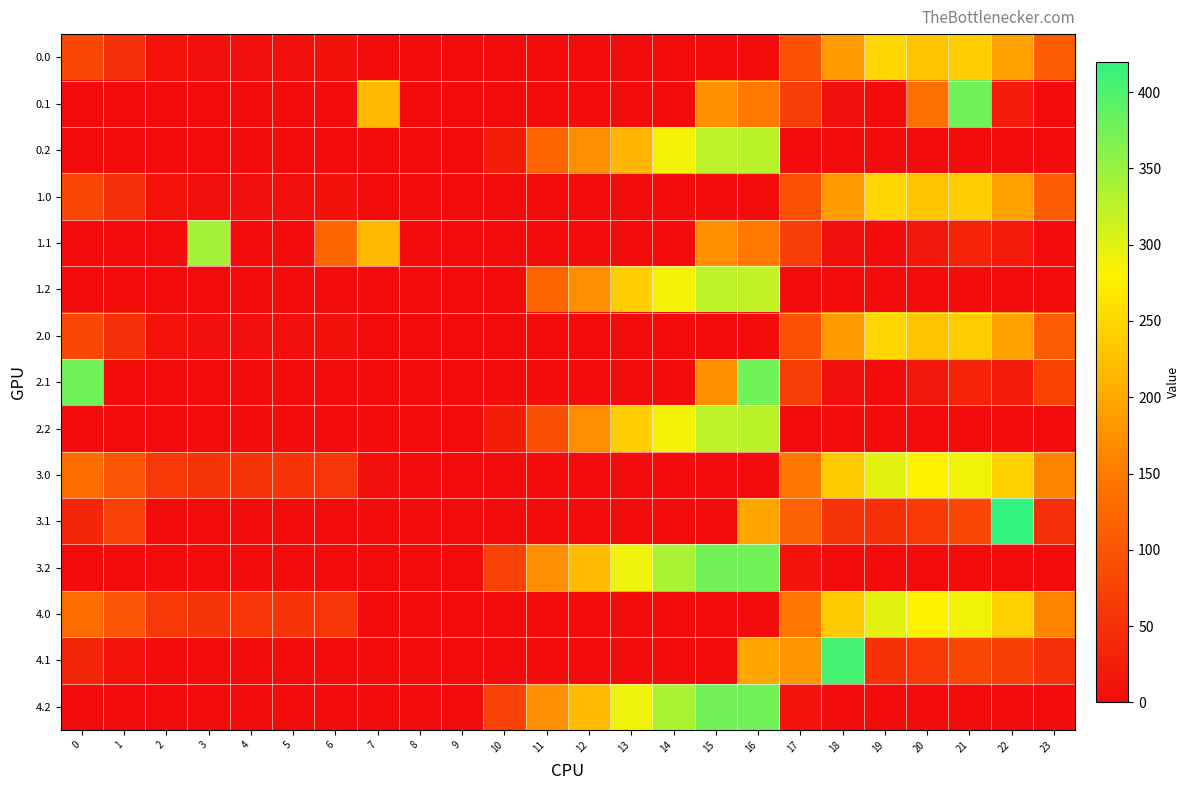

Reading left to right, extract all data points from this chart.

0.0: 0=82.0	1=49.5	2=10.3	3=4.4	4=4.9	5=3.8	6=8.0	7=0.0	8=0.0	9=0.0	10=0.0	11=0.0	12=0.0	13=0.0	14=0.0	15=0.0	16=0.0	17=96.4	18=186.7	19=249.2	20=229.9	21=238.4	22=192.3	23=111.3
0.1: 0=0.0	1=0.0	2=0.0	3=0.0	4=0.0	5=0.0	6=0.0	7=217.1	8=0.0	9=0.0	10=0.0	11=0.0	12=0.0	13=0.0	14=0.0	15=173.1	16=147.3	17=66.6	18=5.4	19=0.2	20=136.4	21=378.0	22=19.9	23=0.0
0.2: 0=0.0	1=0.0	2=0.0	3=0.0	4=0.0	5=0.0	6=0.0	7=0.0	8=0.0	9=0.0	10=23.5	11=120.6	12=171.2	13=211.7	14=287.4	15=325.8	16=326.6	17=0.0	18=0.0	19=0.0	20=0.0	21=0.0	22=0.0	23=0.0
1.0: 0=82.0	1=49.5	2=10.3	3=4.4	4=4.9	5=3.8	6=8.0	7=1.5	8=0.0	9=0.0	10=0.0	11=0.0	12=0.0	13=0.0	14=0.0	15=0.0	16=0.0	17=94.8	18=186.7	19=249.2	20=229.9	21=238.4	22=192.3	23=111.3
1.1: 0=0.0	1=0.0	2=0.0	3=342.7	4=0.0	5=0.0	6=124.8	7=217.1	8=0.0	9=0.0	10=0.0	11=0.0	12=0.0	13=0.0	14=0.0	15=173.1	16=147.3	17=66.6	18=5.4	19=0.2	20=14.5	21=32.4	22=19.9	23=0.0
1.2: 0=0.0	1=0.0	2=0.0	3=0.0	4=0.0	5=0.0	6=0.0	7=0.0	8=0.0	9=0.0	10=0.0	11=120.6	12=171.2	13=240.4	14=287.4	15=325.8	16=321.4	17=0.0	18=0.0	19=0.0	20=0.0	21=0.0	22=0.0	23=0.0
2.0: 0=82.0	1=49.5	2=10.3	3=4.4	4=4.9	5=3.8	6=8.0	7=1.5	8=0.0	9=0.0	10=0.0	11=0.0	12=0.0	13=0.0	14=0.0	15=0.0	16=0.0	17=94.8	18=186.7	19=249.2	20=229.9	21=238.4	22=192.3	23=111.3
2.1: 0=378.0	1=0.0	2=0.0	3=0.0	4=0.0	5=0.0	6=0.0	7=0.0	8=0.0	9=0.0	10=0.0	11=0.0	12=0.0	13=0.0	14=0.0	15=173.1	16=378.0	17=66.6	18=5.4	19=0.2	20=14.5	21=32.4	22=19.9	23=75.9
2.2: 0=0.0	1=0.0	2=0.0	3=0.0	4=0.0	5=0.0	6=0.0	7=0.0	8=0.0	9=0.0	10=23.5	11=91.9	12=171.2	13=240.4	14=287.4	15=325.8	16=326.6	17=0.0	18=0.0	19=0.0	20=0.0	21=0.0	22=0.0	23=0.0
3.0: 0=132.0	1=99.5	2=60.3	3=54.4	4=54.9	5=53.8	6=58.0	7=4.0	8=0.0	9=0.0	10=0.0	11=0.0	12=0.0	13=0.0	14=0.0	15=0.0	16=0.0	17=144.8	18=236.7	19=299.2	20=279.9	21=288.4	22=242.3	23=161.3
3.1: 0=34.6	1=73.8	2=0.0	3=0.0	4=0.0	5=0.0	6=0.0	7=0.0	8=0.0	9=0.0	10=0.0	11=0.0	12=0.0	13=0.0	14=0.0	15=0.0	16=197.3	17=116.6	18=55.4	19=50.2	20=64.5	21=82.4	22=419.9	23=49.4
3.2: 0=0.0	1=0.0	2=0.0	3=0.0	4=0.0	5=0.0	6=0.0	7=0.0	8=0.0	9=0.0	10=73.5	11=170.6	12=221.2	13=290.4	14=337.4	15=375.8	16=376.6	17=12.4	18=0.0	19=0.0	20=0.0	21=0.0	22=0.0	23=0.0
4.0: 0=132.0	1=99.5	2=60.3	3=54.4	4=58.9	5=53.8	6=58.0	7=0.0	8=0.0	9=0.0	10=0.0	11=0.0	12=0.0	13=0.0	14=0.0	15=0.0	16=0.0	17=144.8	18=236.7	19=299.2	20=279.9	21=288.4	22=242.3	23=161.3
4.1: 0=34.6	1=11.1	2=0.0	3=0.0	4=0.0	5=0.0	6=0.0	7=0.0	8=0.0	9=0.0	10=0.0	11=0.0	12=0.0	13=0.0	14=0.0	15=0.0	16=197.3	17=179.2	18=405.4	19=50.2	20=64.5	21=82.4	22=69.9	23=49.4
4.2: 0=0.0	1=0.0	2=0.0	3=0.0	4=0.0	5=0.0	6=0.0	7=0.0	8=0.0	9=0.0	10=73.5	11=170.6	12=221.2	13=290.4	14=337.4	15=375.8	16=376.6	17=12.4	18=0.0	19=0.0	20=0.0	21=0.0	22=0.0	23=0.0